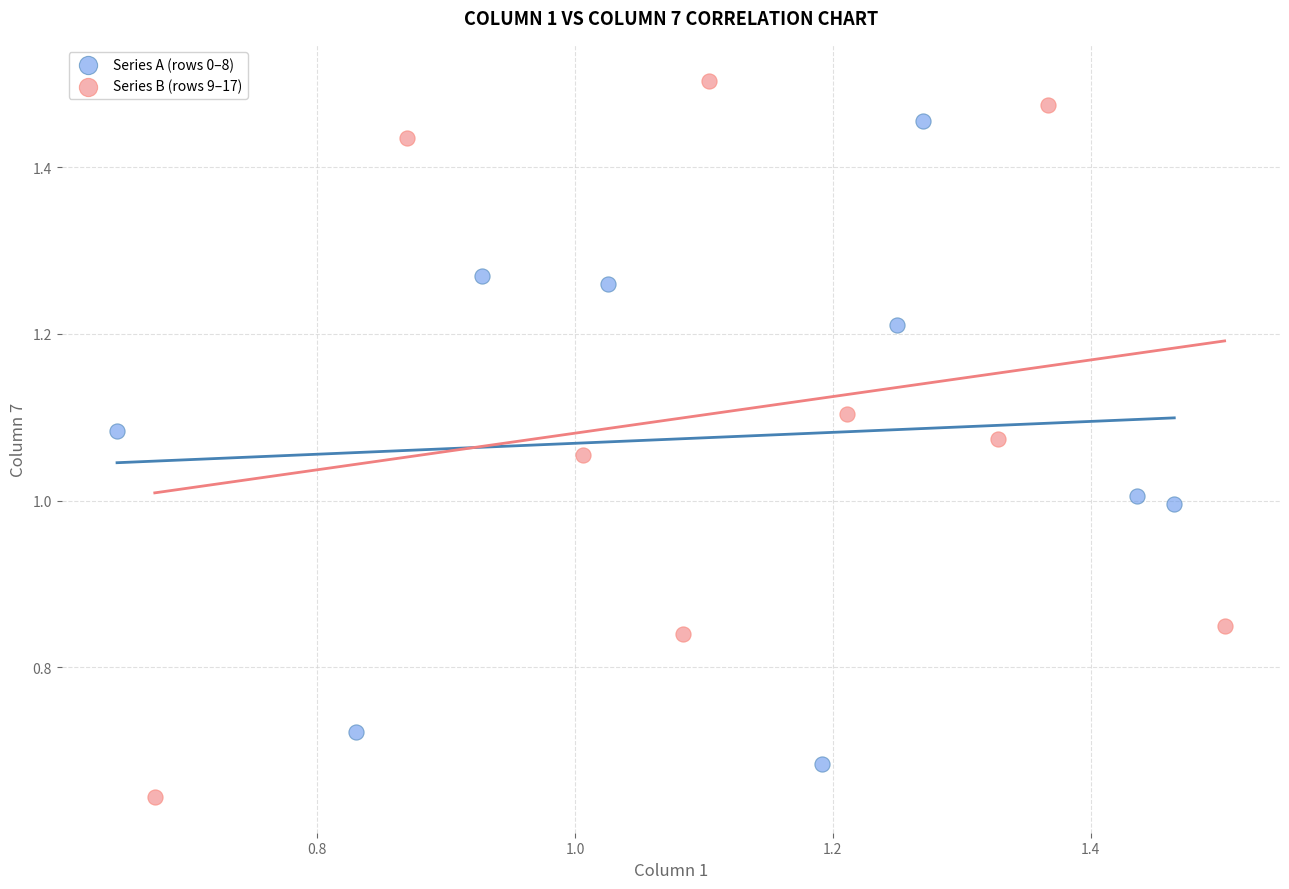

Which series contains the highest Y value?

Series B (rows 9–17)